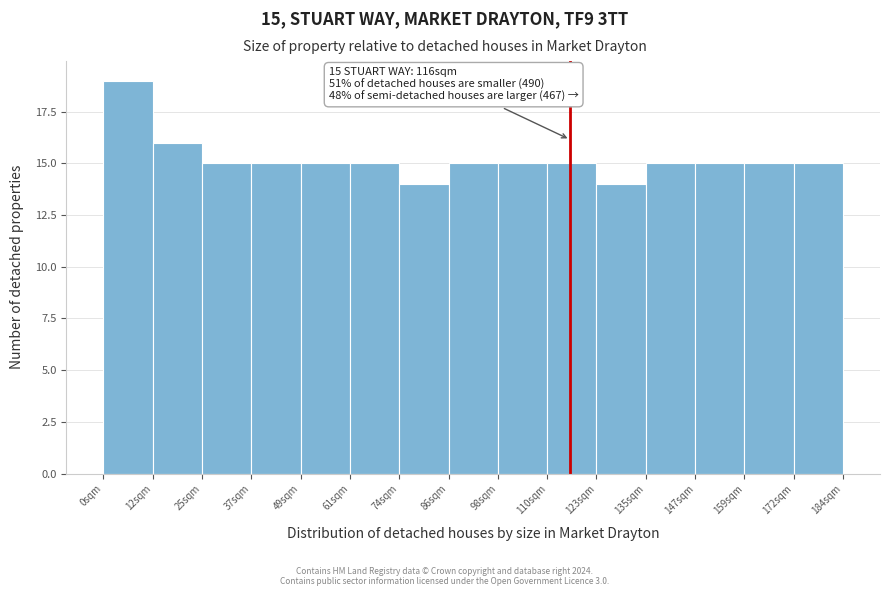

Over which range of the x-axis is the bar tallest?

0 to 12